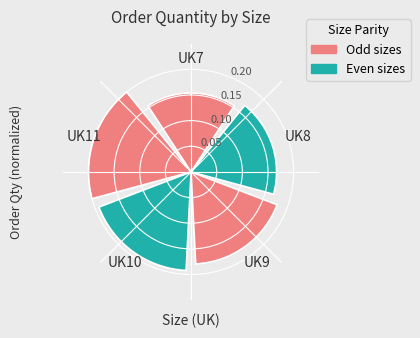

What is the sum of all values?

0.9